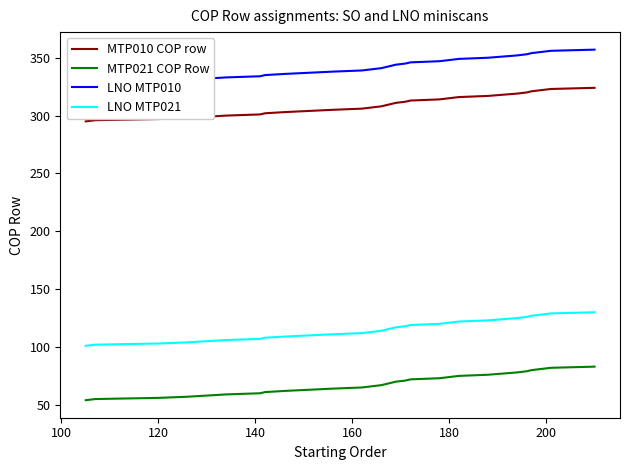

What is the highest value of the LNO MTP021 series?

130